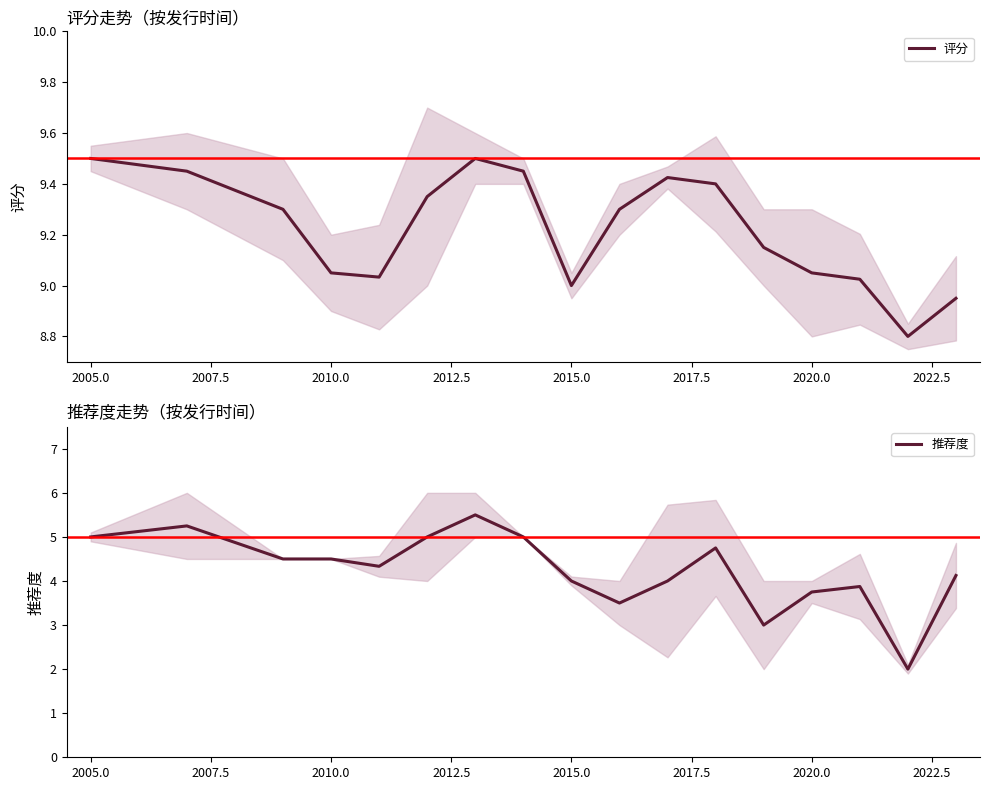

True or false: 推荐度 and 评分 cross at least once.

False